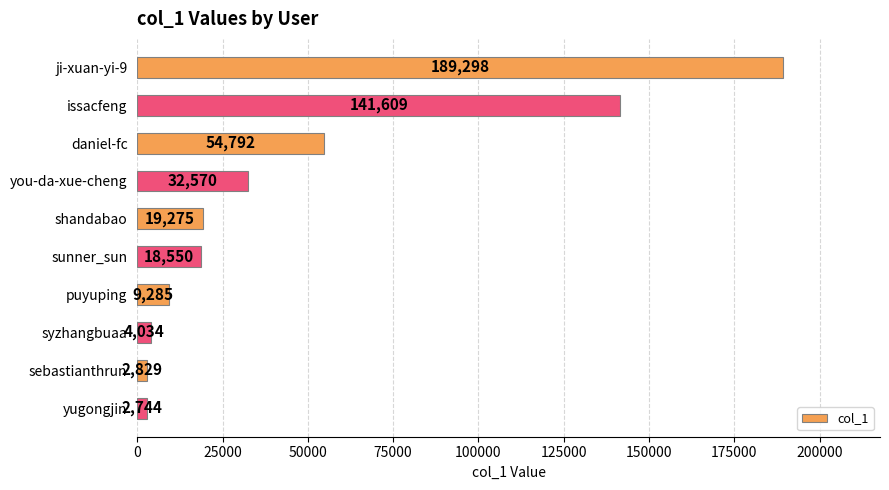

Count the number of data series in this chart.

1